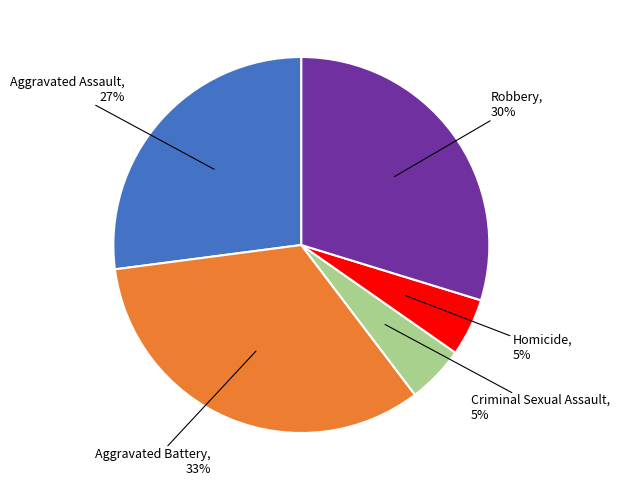

To the nearest percent, what is the average slice percentage?

20%